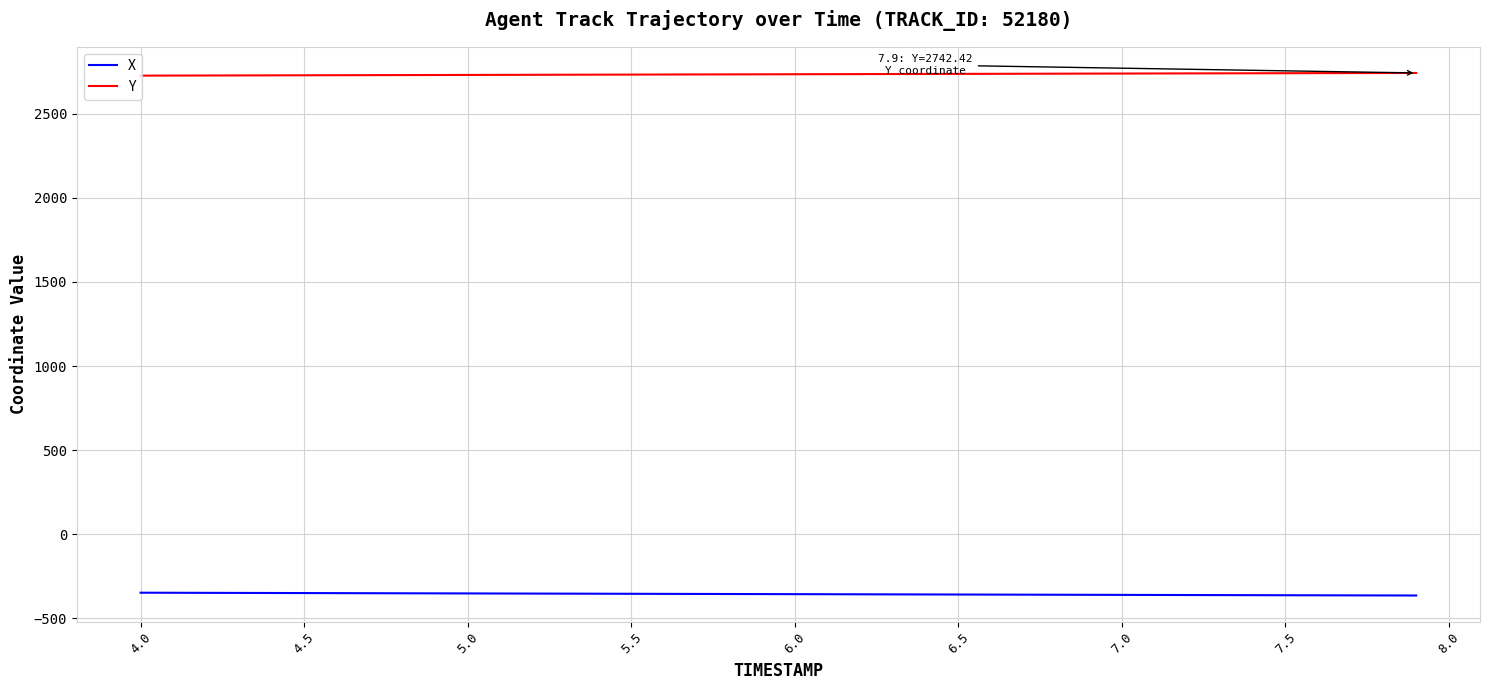

Which series has the largest total across all categories?

Y